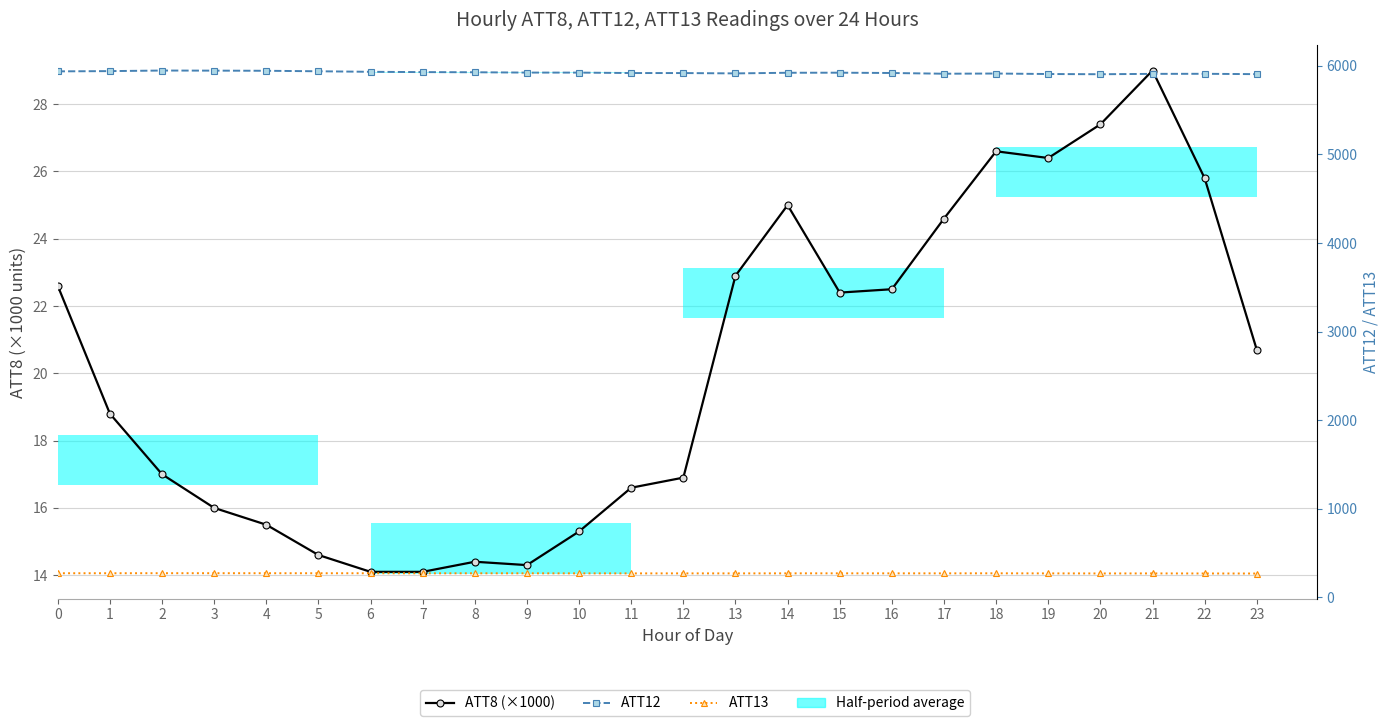

Between 12 and 21, which series saw the biggest shift?

ATT8 (×1000)